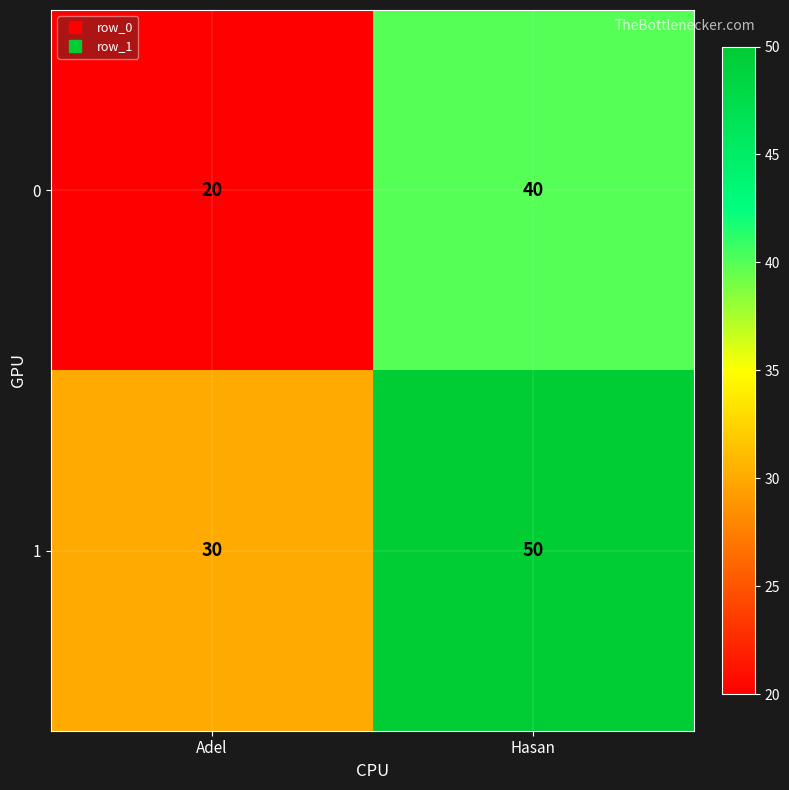

Is it true that 1 equals 50 at Hasan?

True